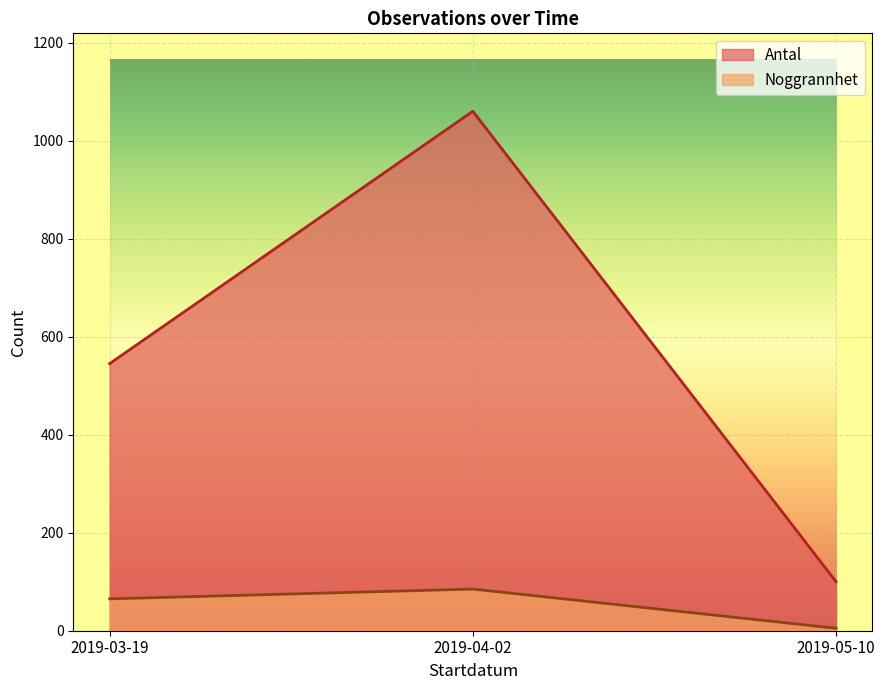

What is the minimum value shown in the chart?

5